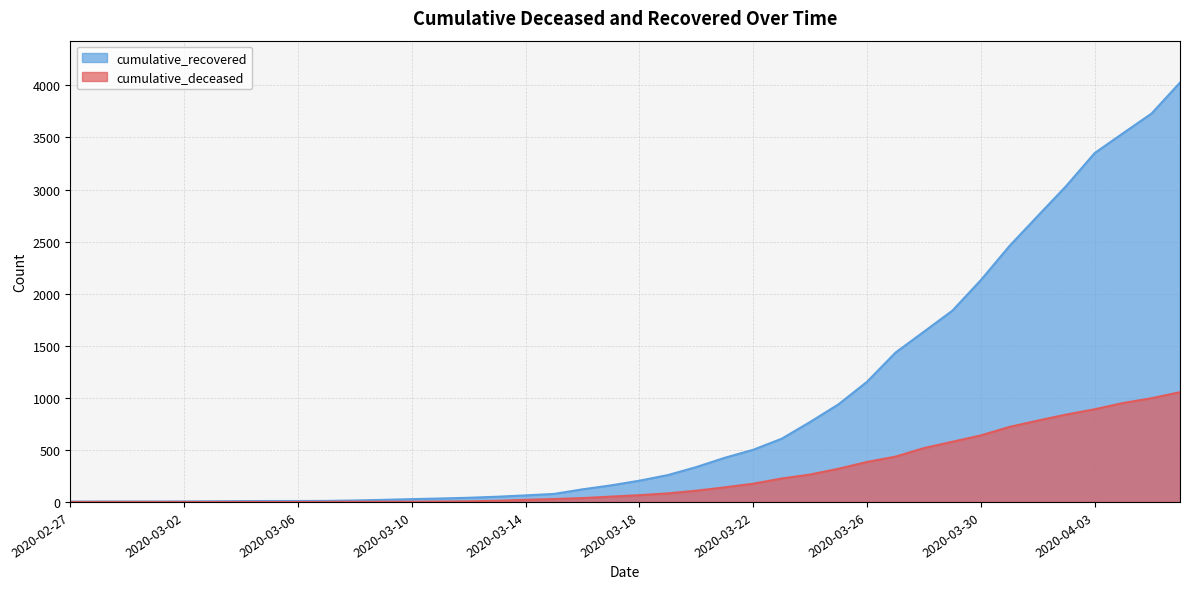

At which category is the sum across all series the highest?

2020-04-06